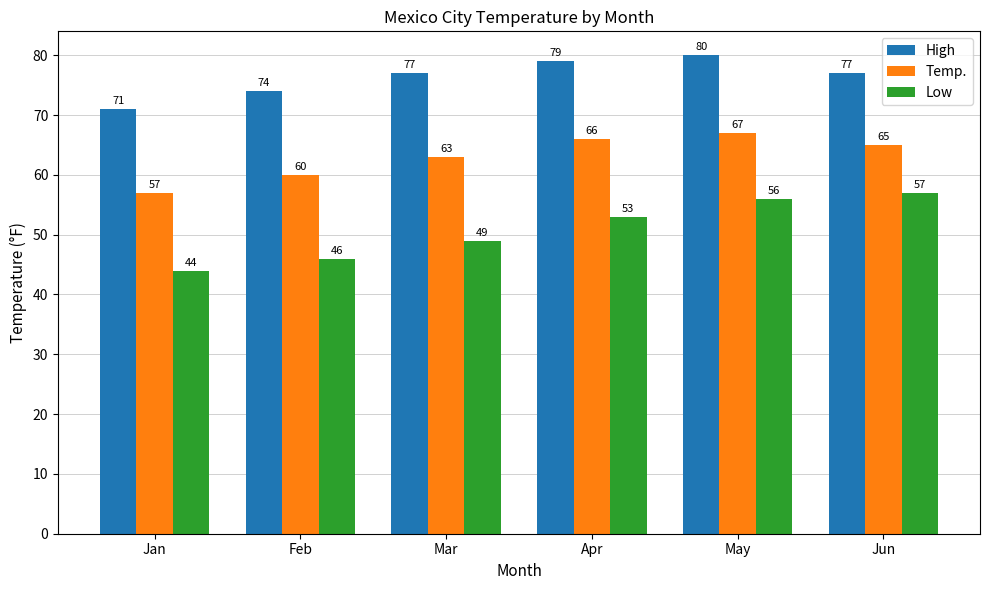

List the series in order of their overall mean, highest first.

High, Temp., Low